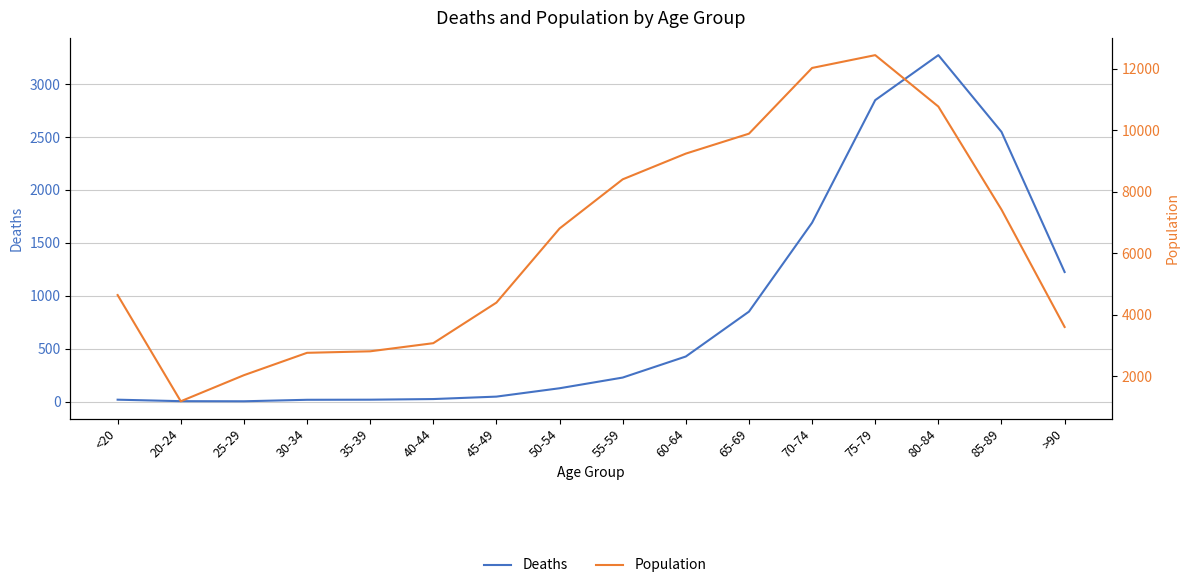

Which series has the largest total across all categories?

Population